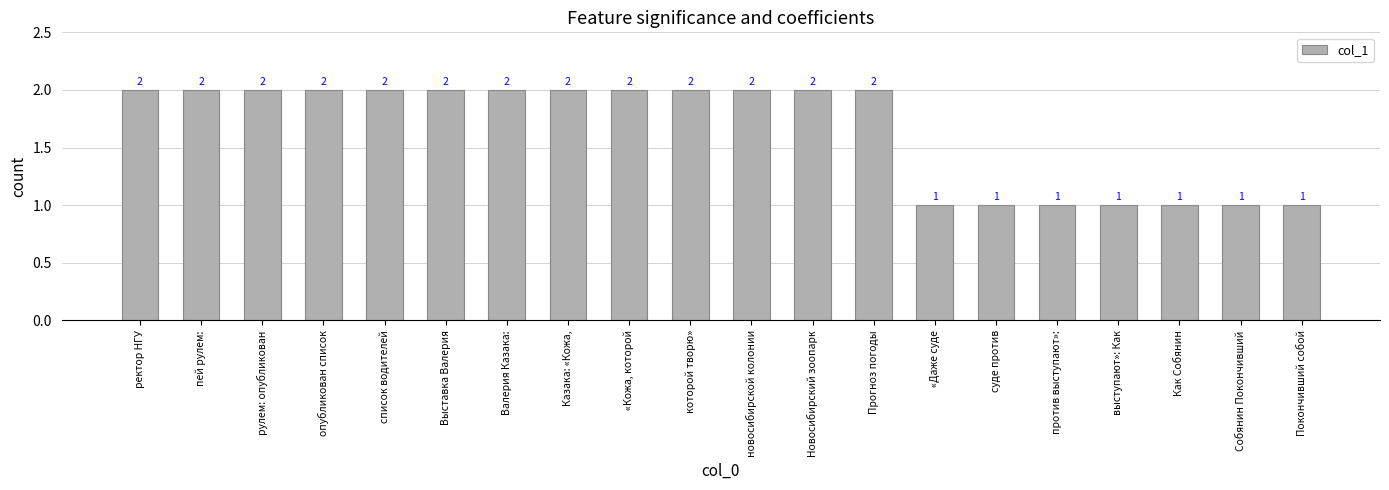

What is the change in value from Новосибирский зоопарк to Собянин Покончивший?

-1